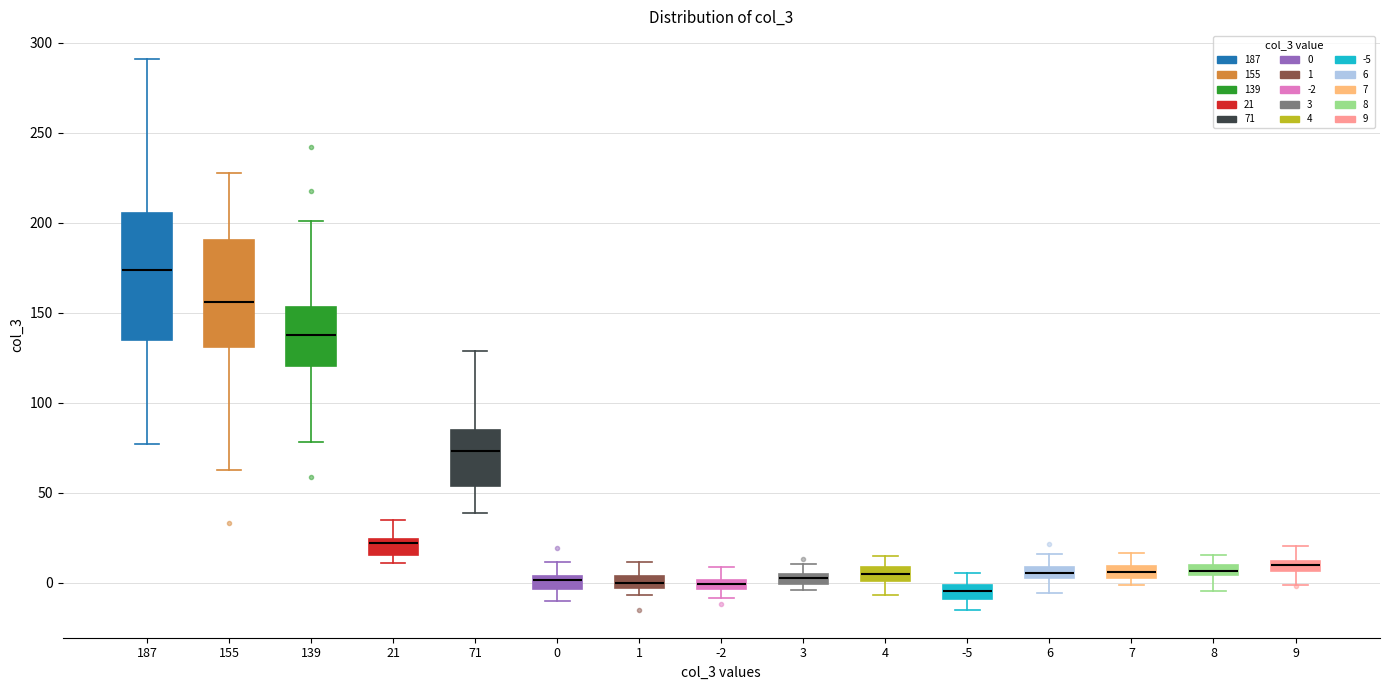

Which box has the highest median line?

187